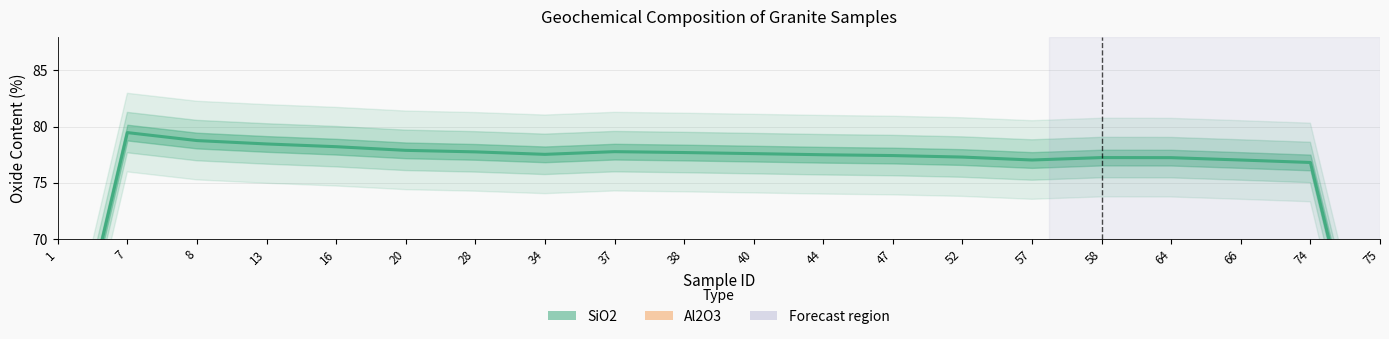

What value does the SiO2 series have at 37?

77.8